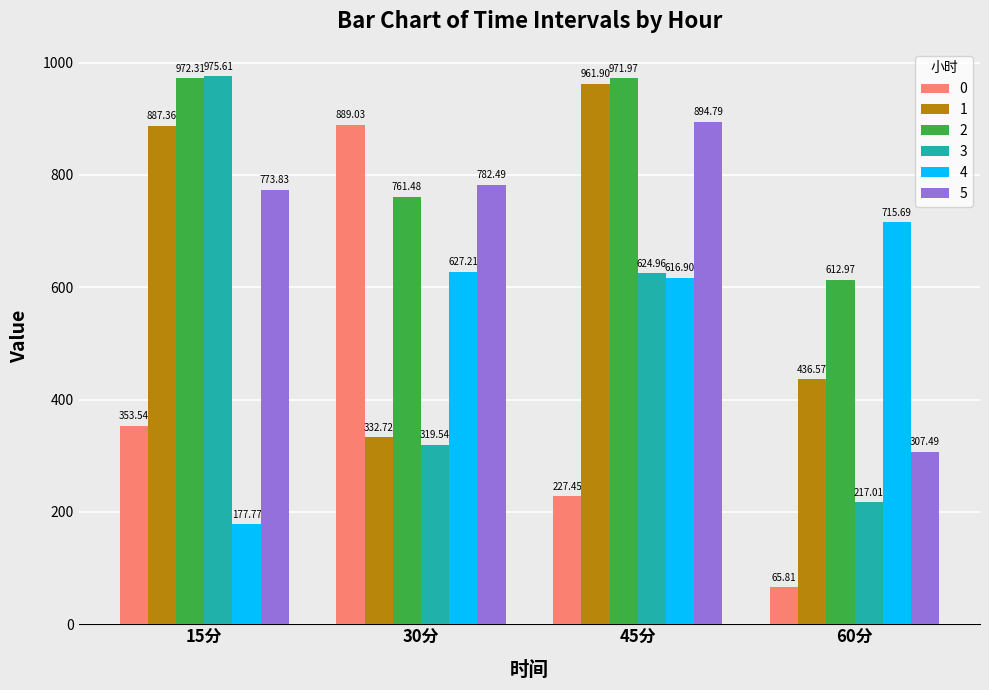

What is the sum of all 2 values?

3318.7